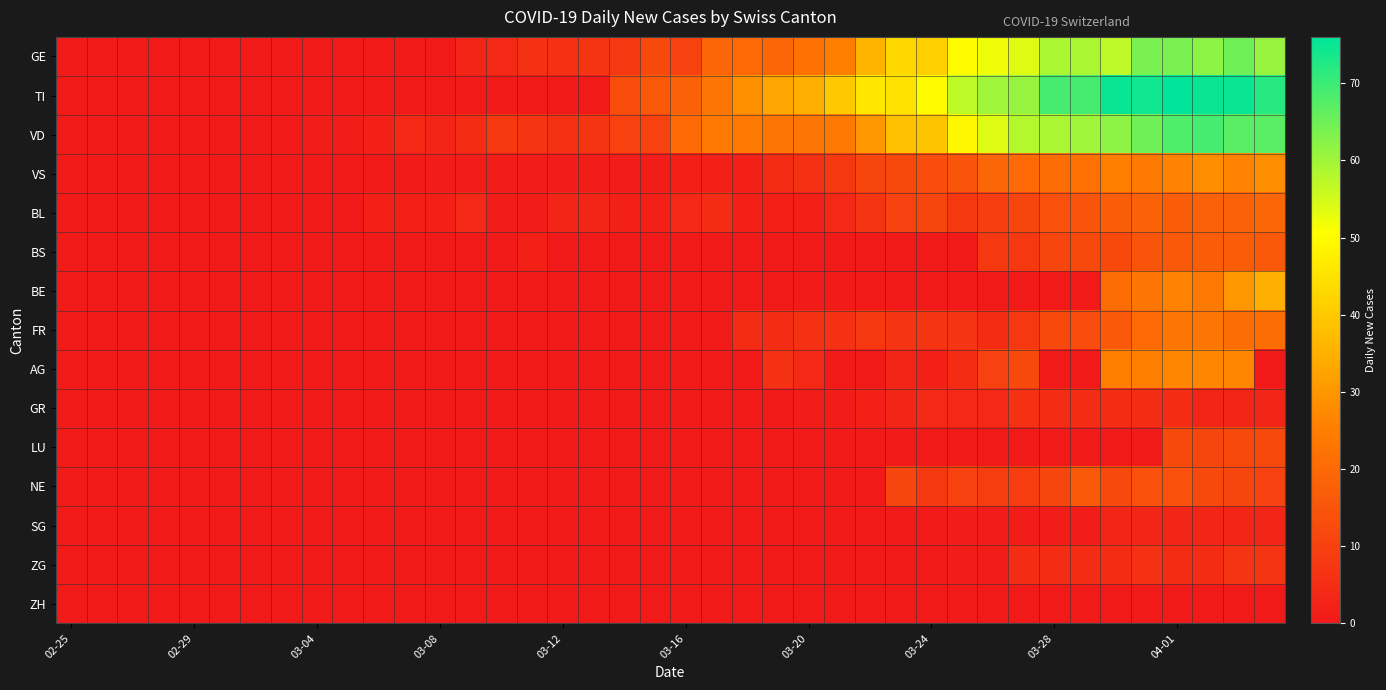

What is the greatest value displayed?

76